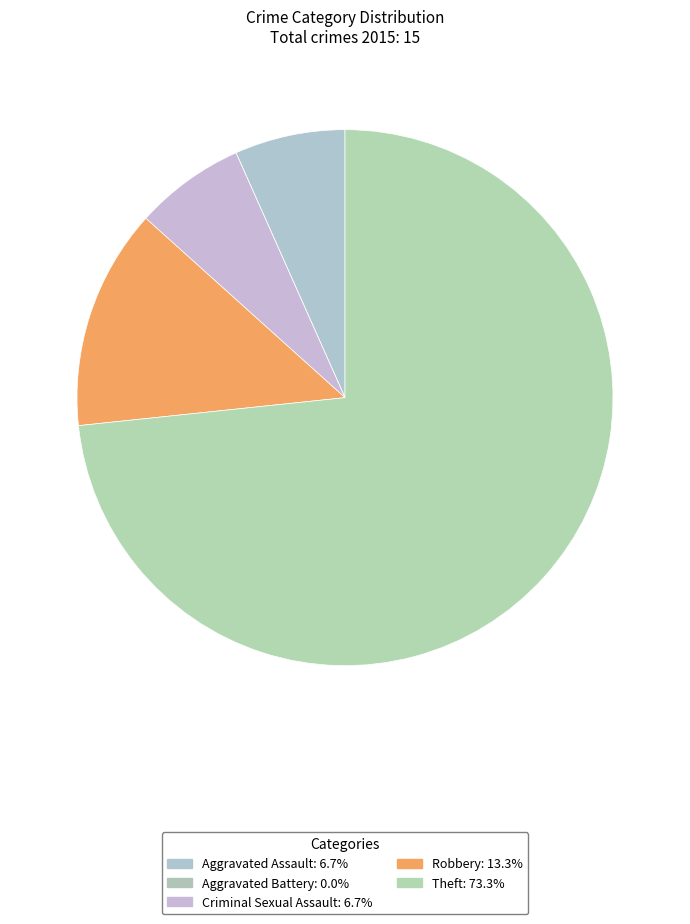

Is the sum of Criminal Sexual Assault and Aggravated Assault greater than half?

No